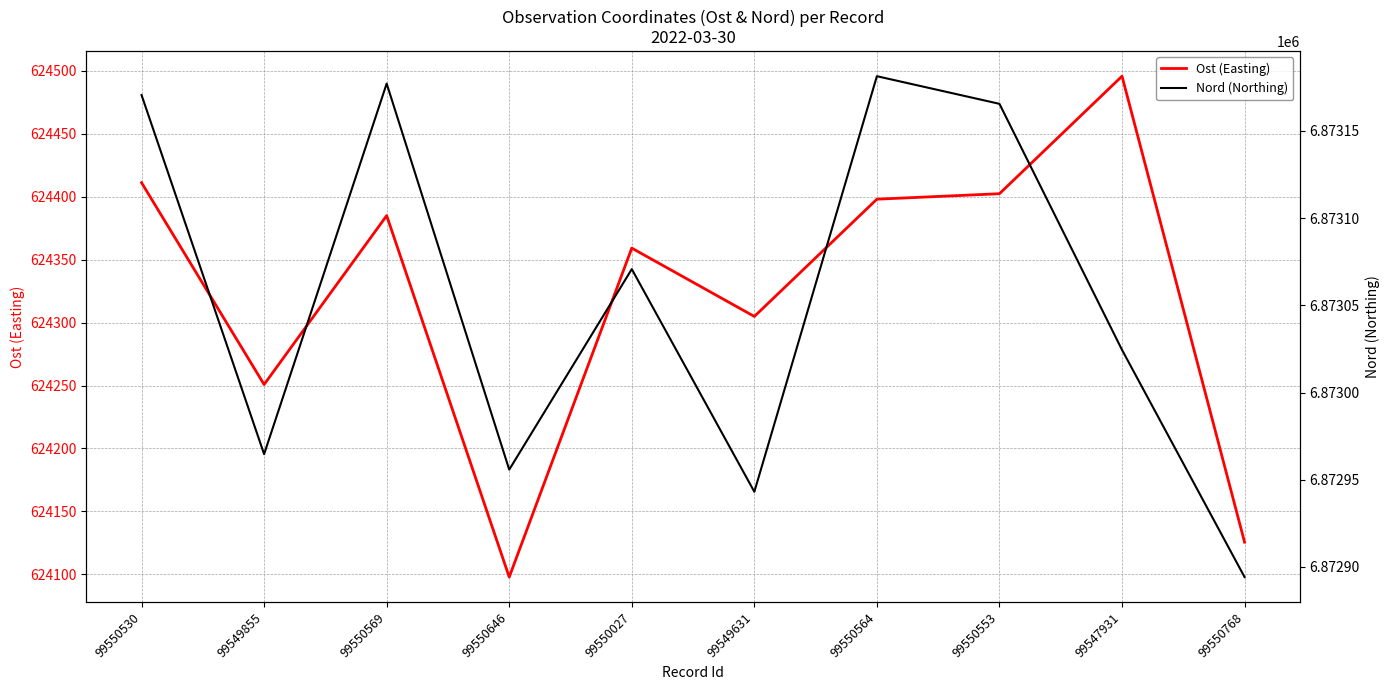

What are all the series names shown in the legend?

Ost (Easting), Nord (Northing)